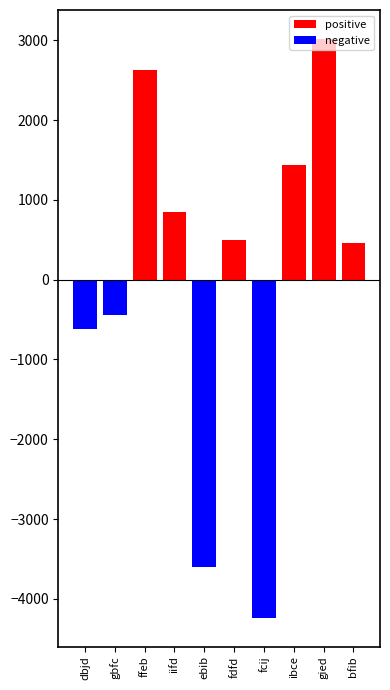

Is the value of negative at fcij greater than the value of positive at gied?

No